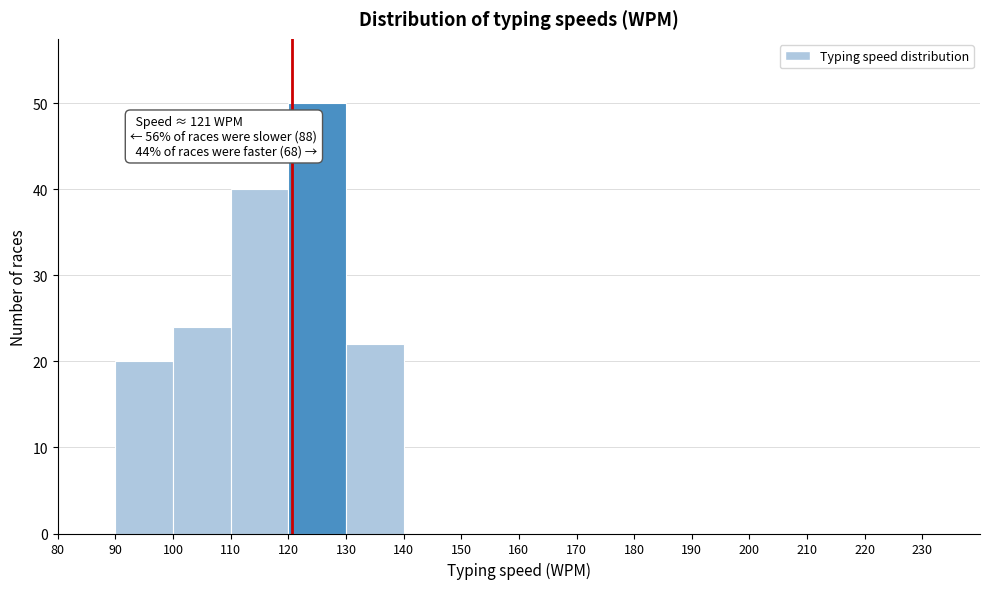

Over which range of the x-axis is the bar tallest?

120 to 130